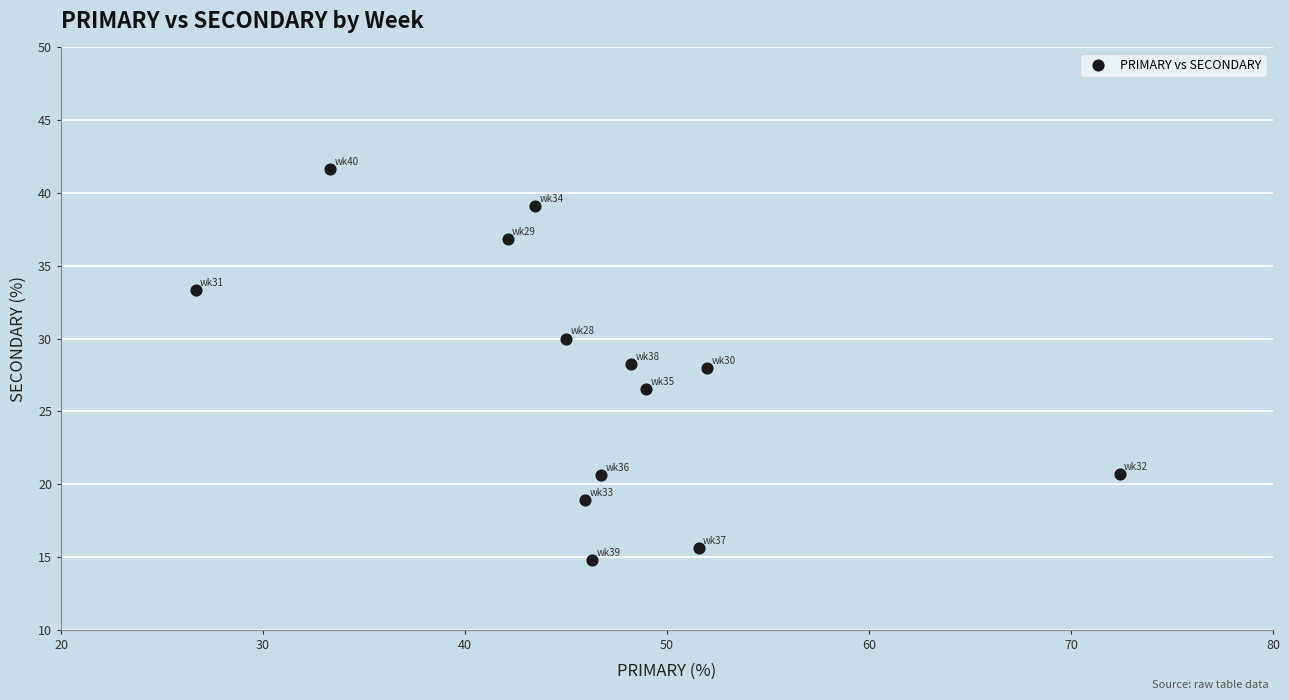

What is the range of Y values (max minus min)?

26.9